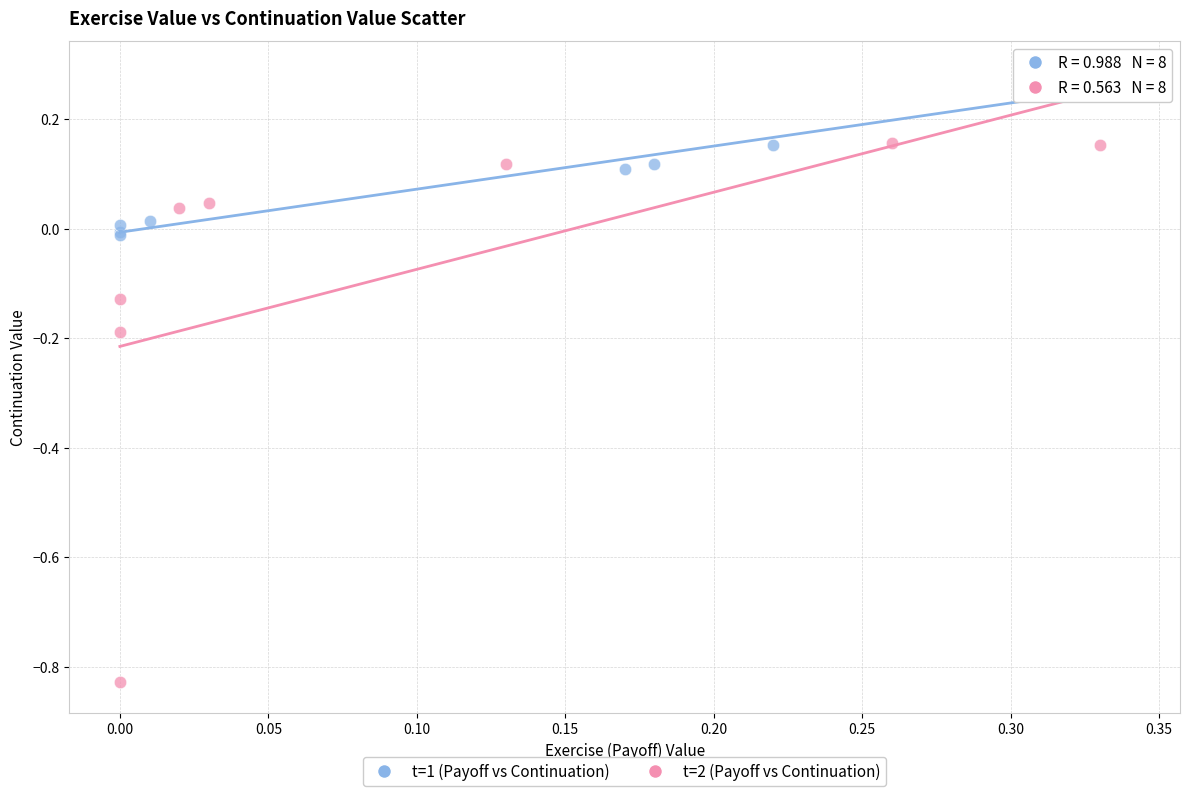

Which series has the largest Y range (max minus min)?

t=2 (Payoff vs Continuation)